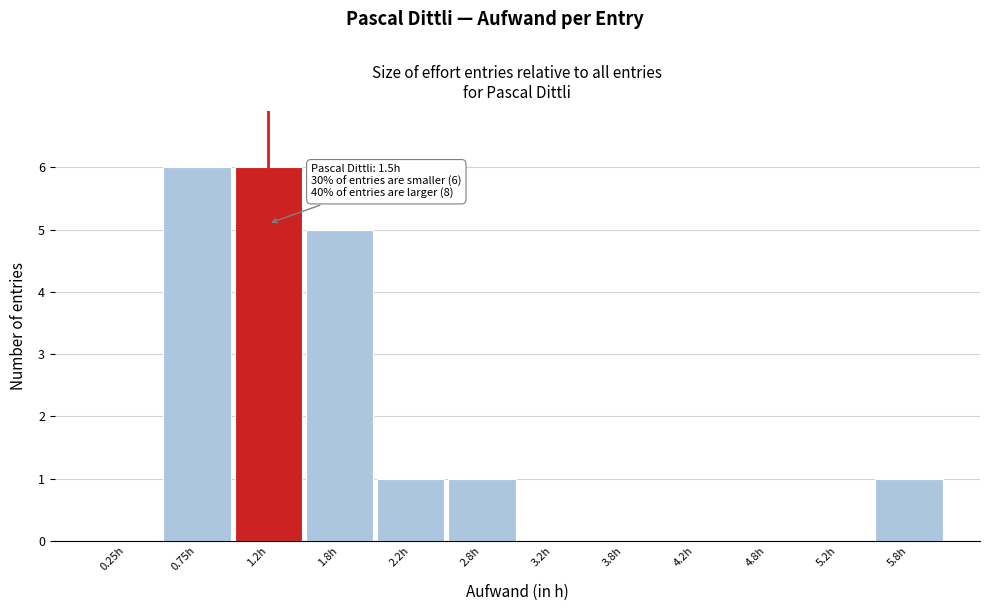

Reading left to right, transcribe all the data shown in this chart.

0.25h=0	0.75h=6	1.2h=6	1.8h=5	2.2h=1	2.8h=1	3.2h=0	3.8h=0	4.2h=0	4.8h=0	5.2h=0	5.8h=1